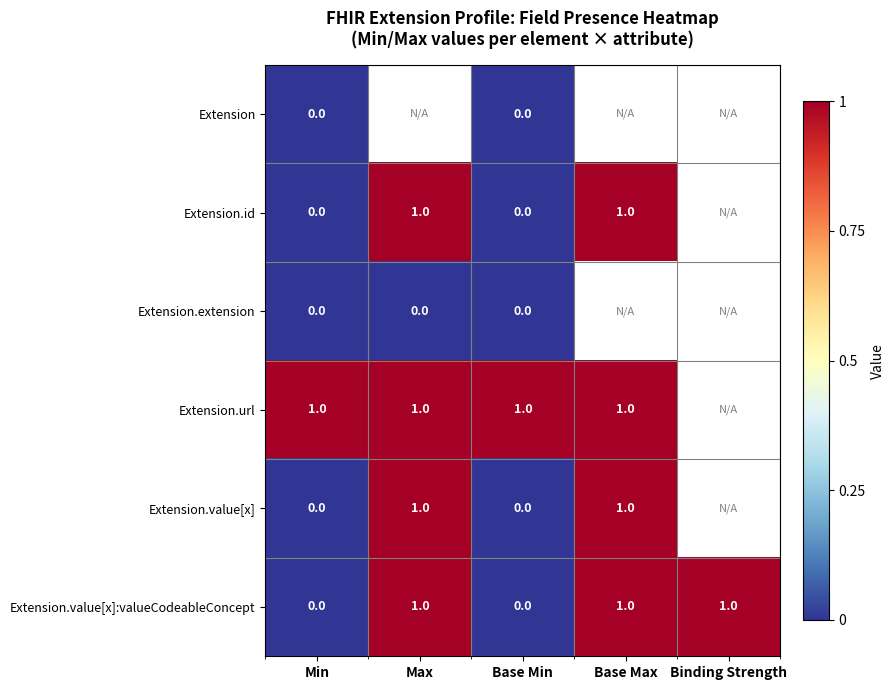

How many data points in Extension.value[x]:valueCodeableConcept are less than 1?

2